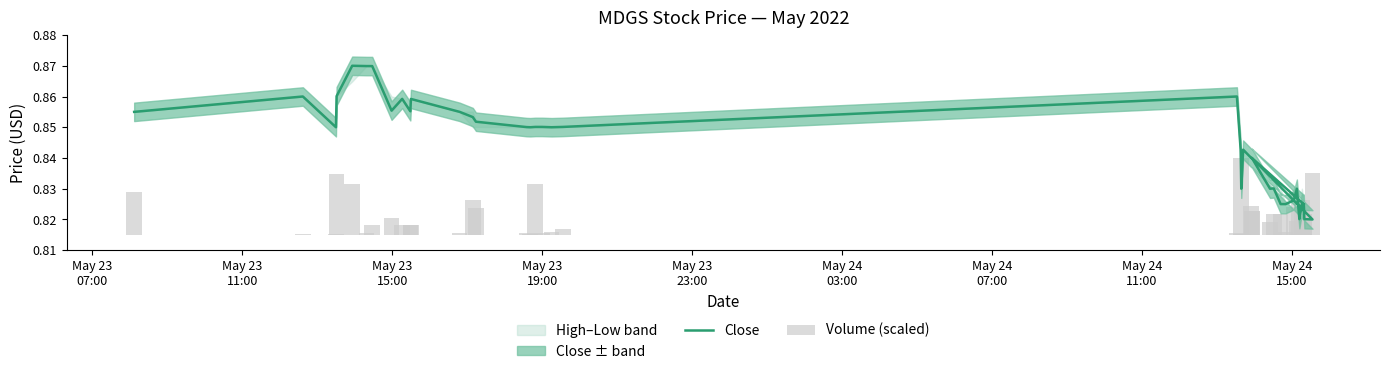

What is the greatest value displayed?

0.9